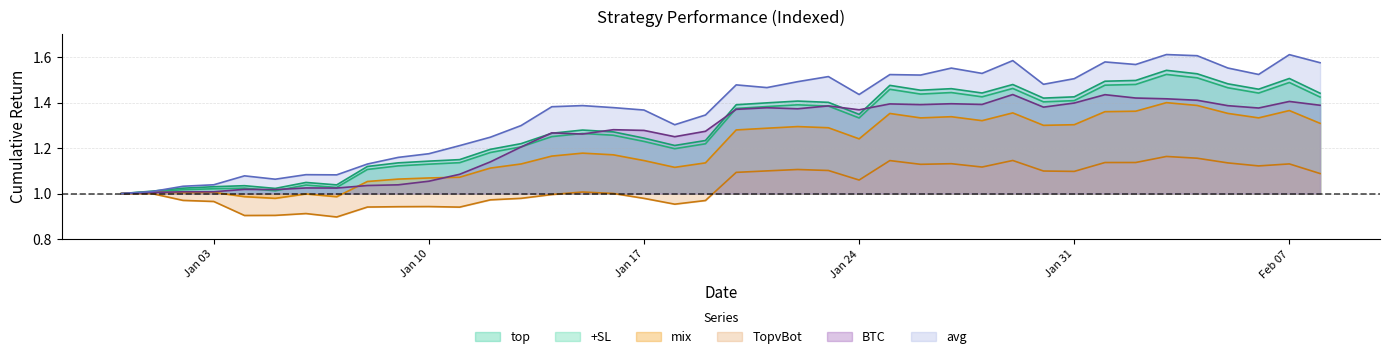

True or false: BTC and +SL cross at least once.

True